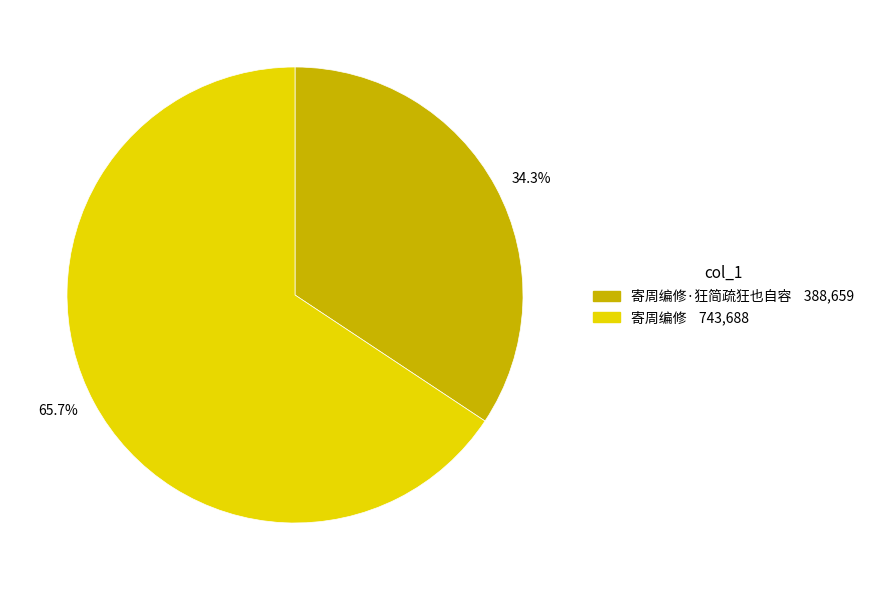

Is there a majority slice in this chart?

Yes